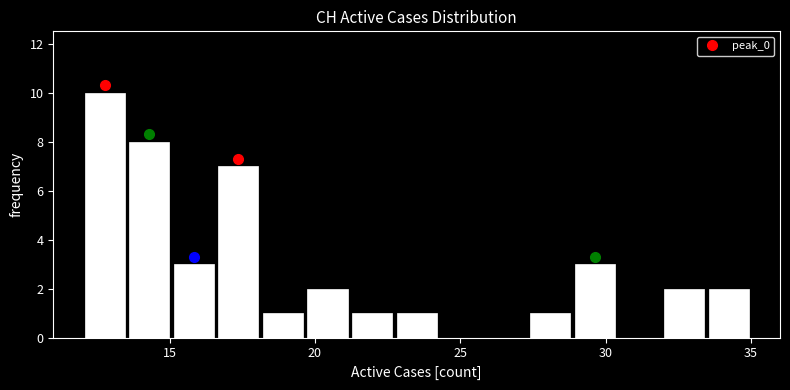

Around what value on the x-axis is the tallest bar? Give the approximate position of its centre, as read against the axis.

13.0